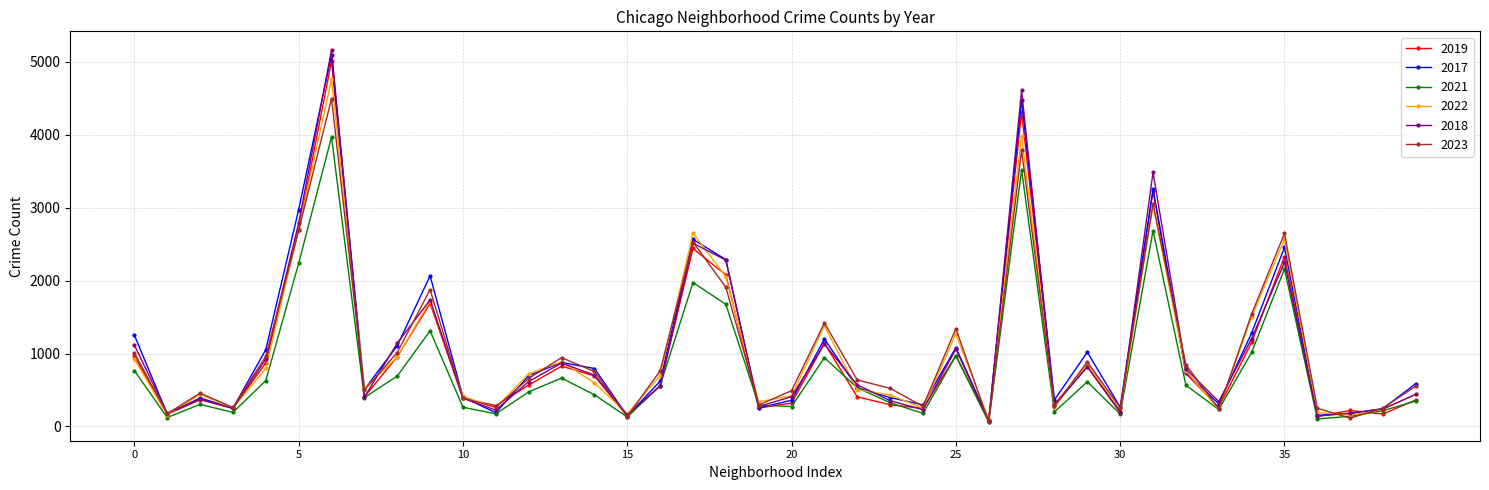

What is the greatest value displayed?

5163